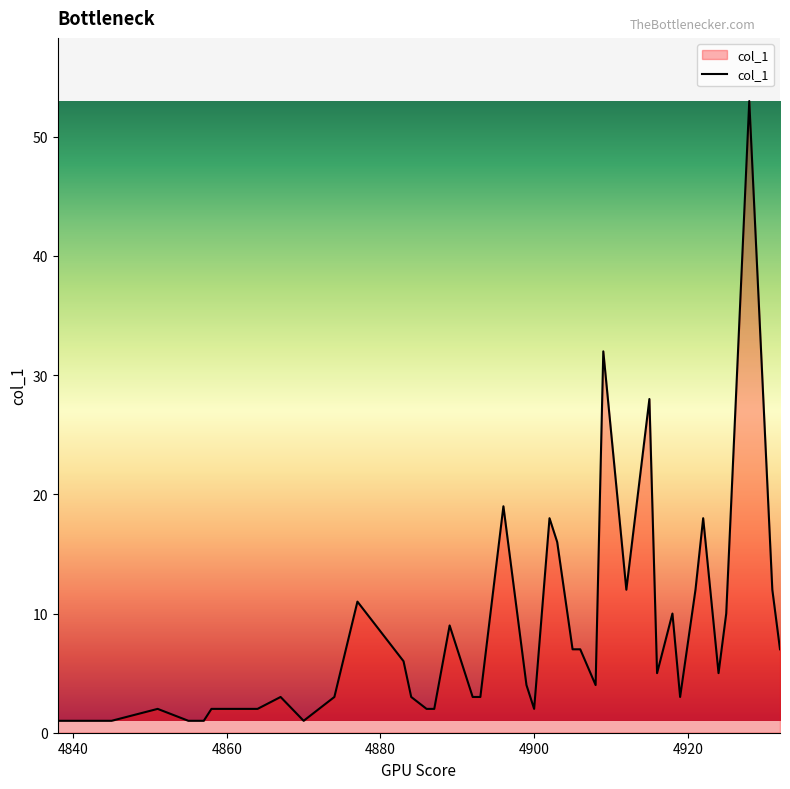

What is the difference between the maximum and minimum values?

52